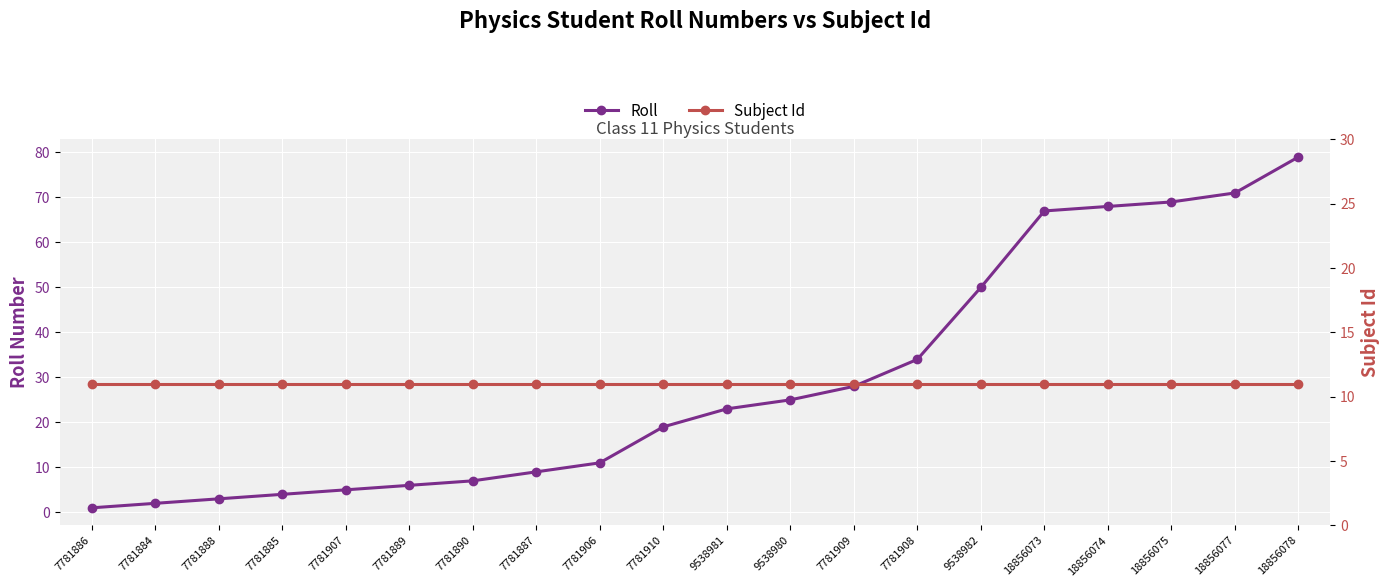

What is the value of the Subject Id point at the 8th from the left?

11